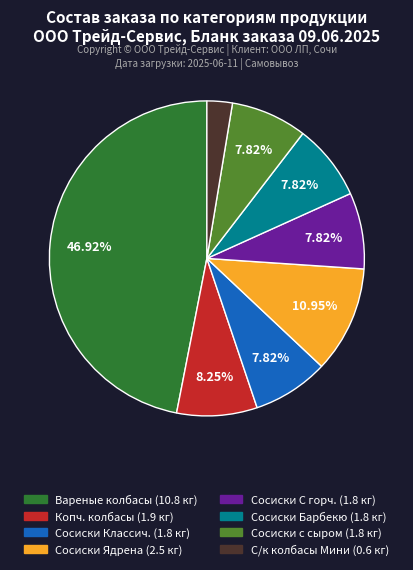

Does any single category account for the majority?

No